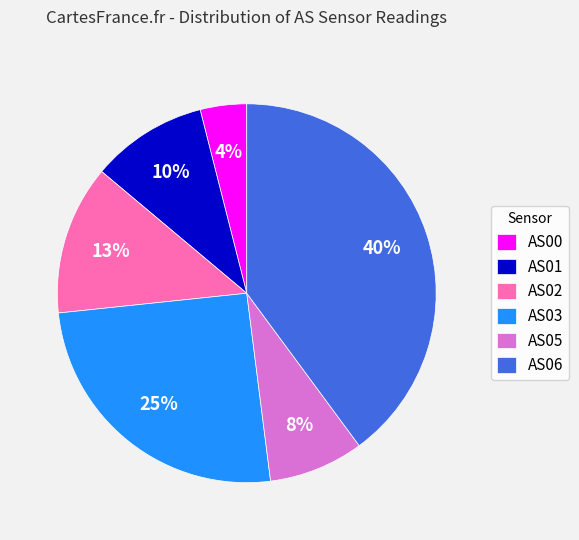

Rank the categories by value from highest to lowest.

AS06, AS03, AS02, AS01, AS05, AS00